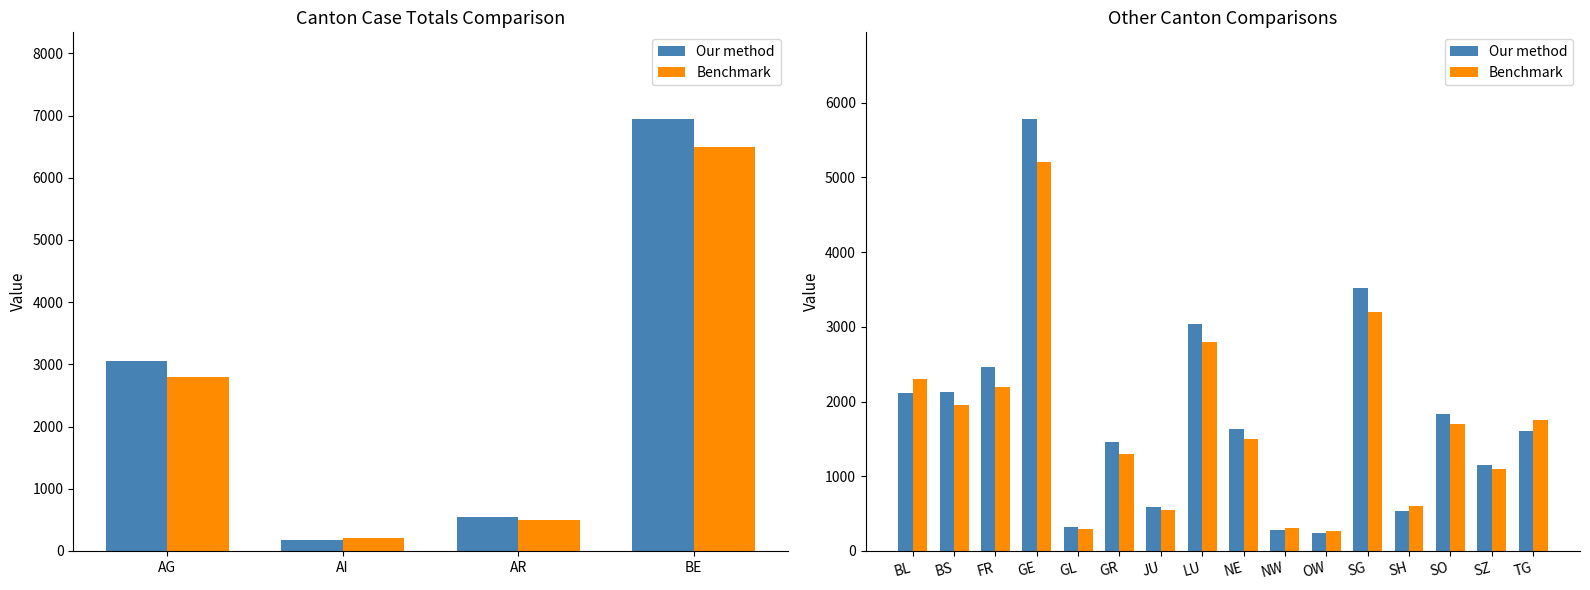

What is the sum of the Our method values at OW and JU?

839